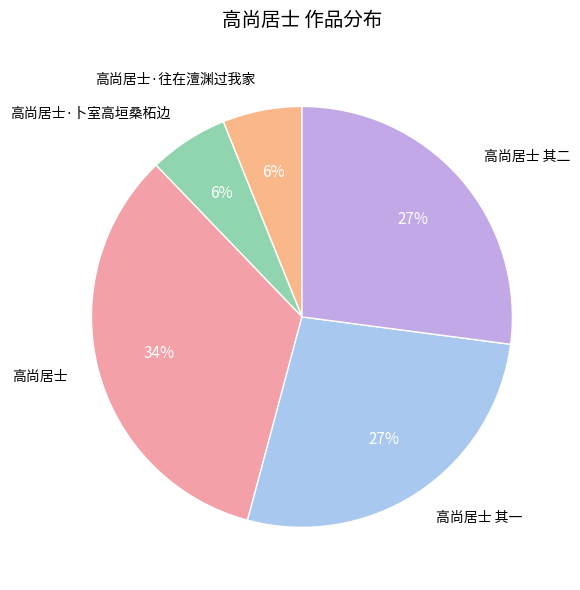

Is 高尚居士·卜室高垣桑柘边 the majority of the pie?

No